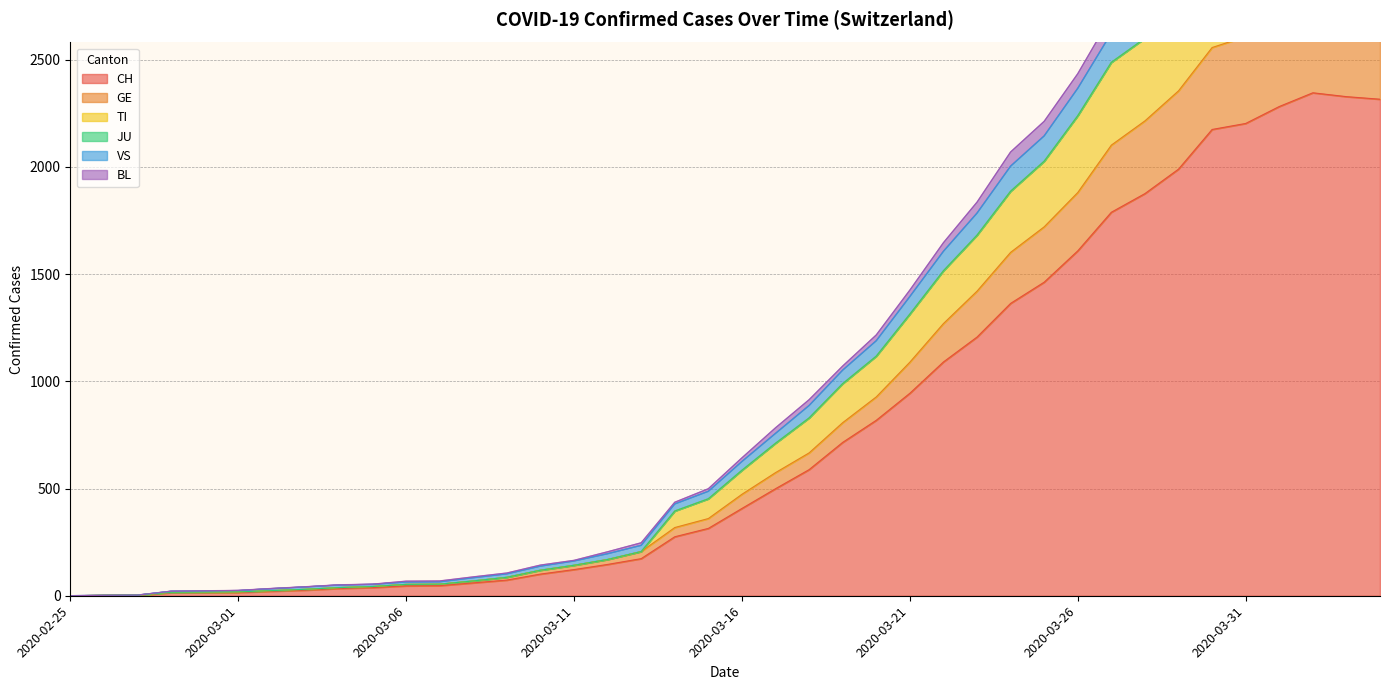

What position from the left is 2020-03-12?

17